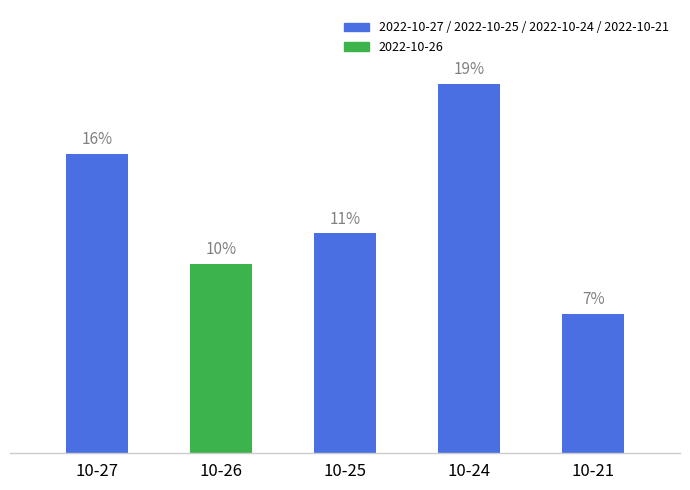

Reading left to right, list all the values displayed in this chart.

15.6	9.8	11.4	19.2	7.2